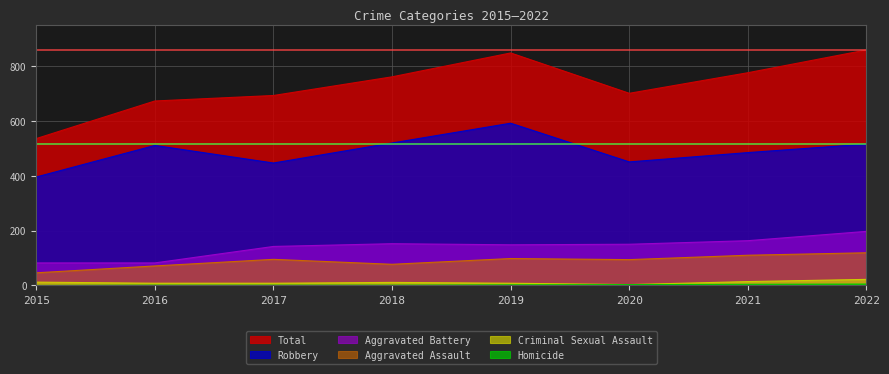

The value of Aggravated Assault at 2022 is 214. True or false?

False